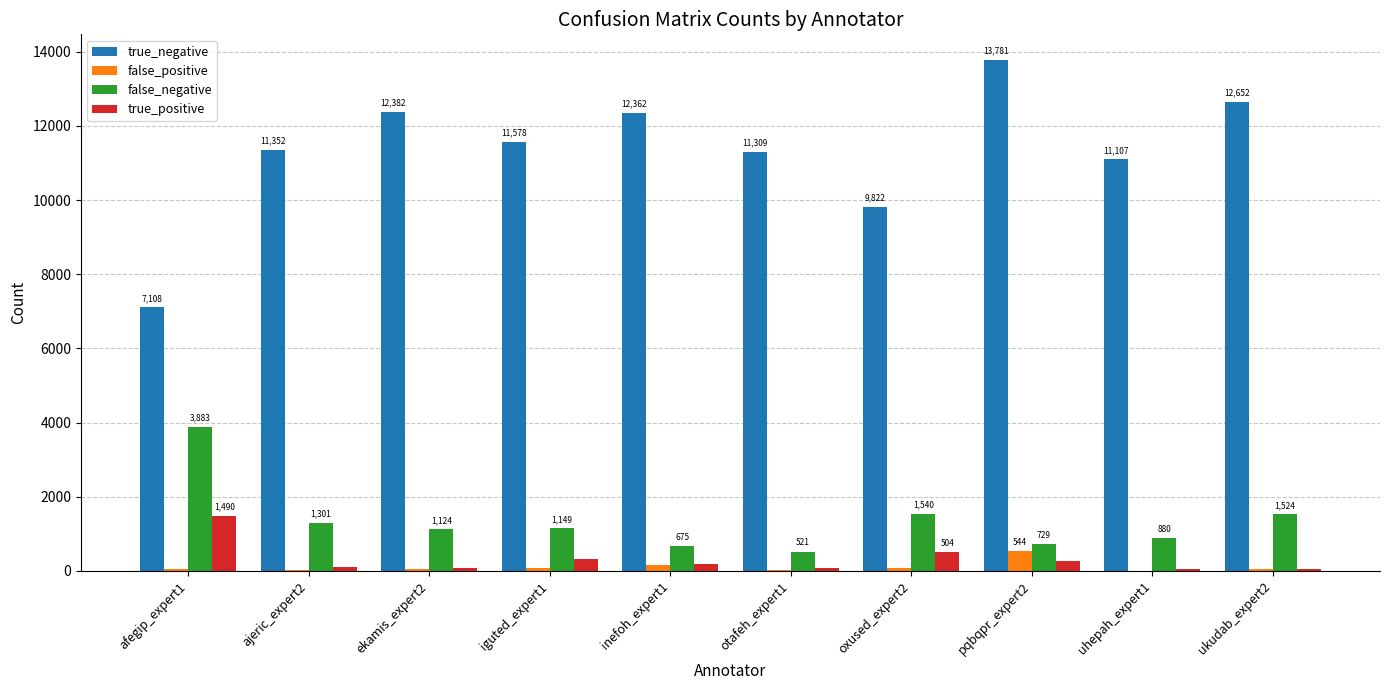

Which category has the highest value in the false_positive series?

pqbqpr_expert2